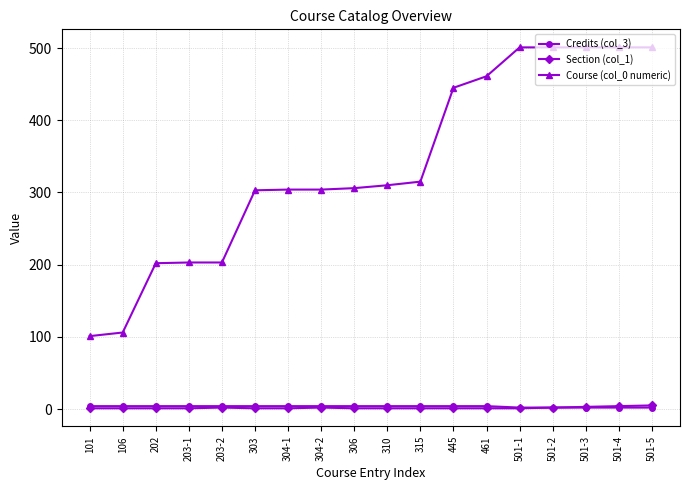

What is the label of the 12th point from the left?

445